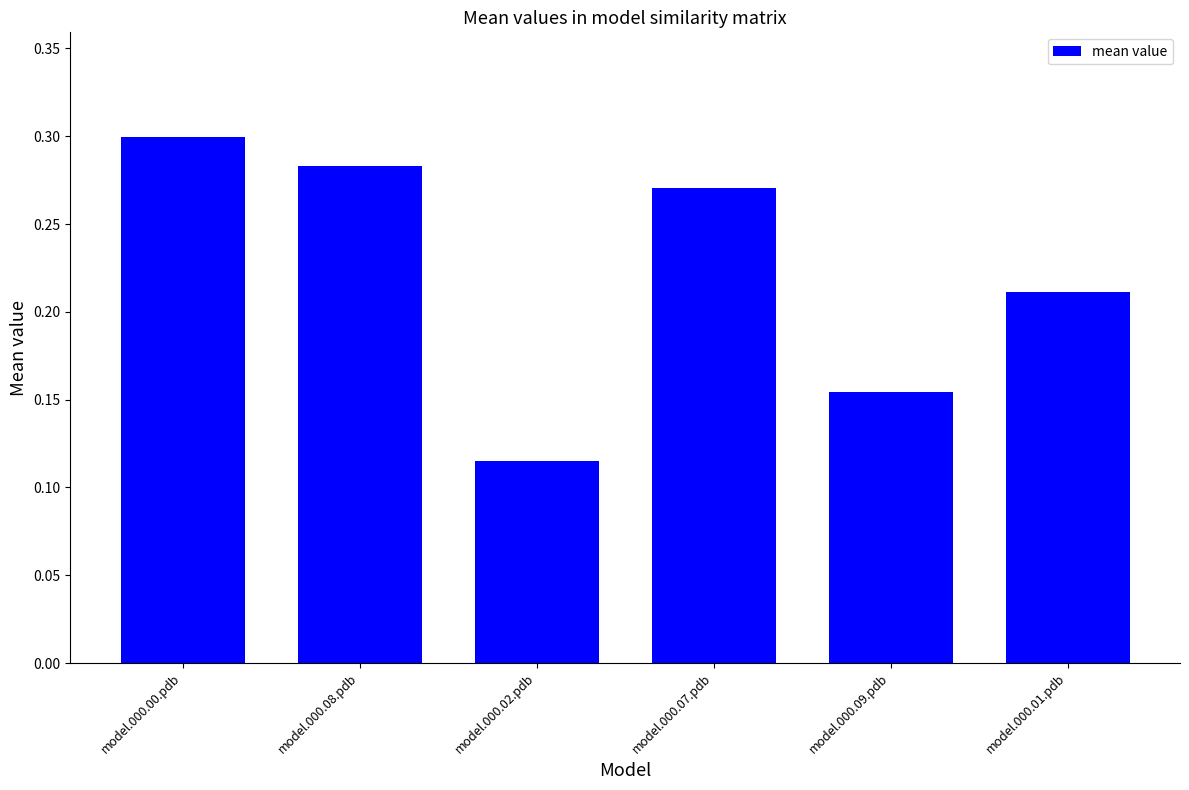

What is the label of the 6th bar from the left?

model.000.01.pdb